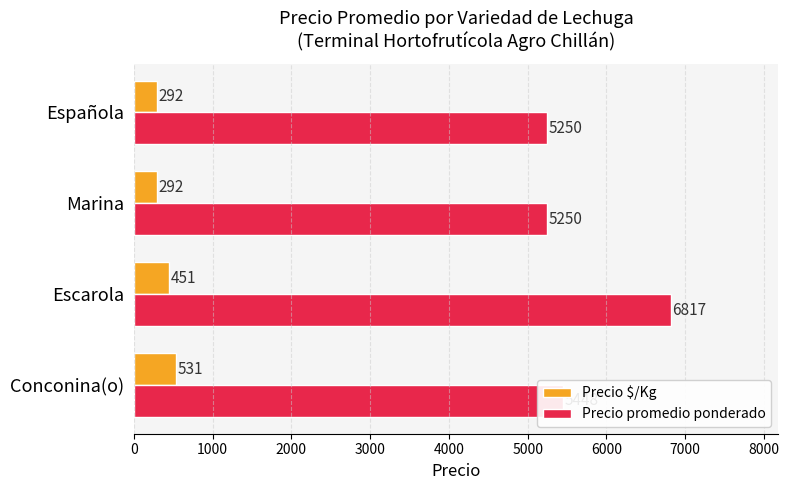

True or false: Precio promedio ponderado has a value of 11303 at Escarola.

False